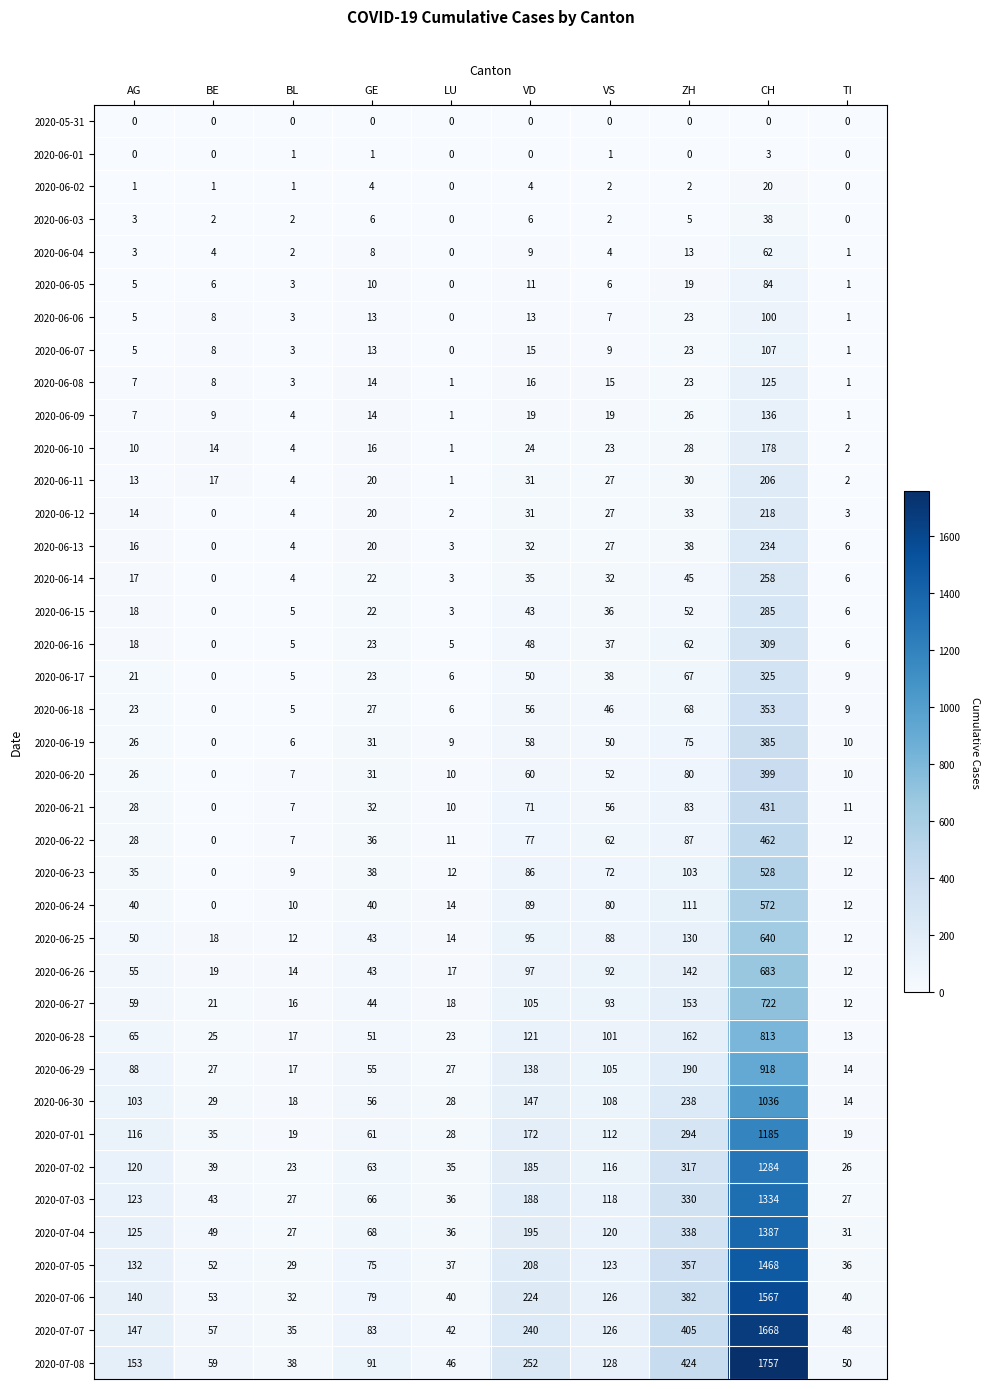

True or false: 2020-06-14 has a value of 61 at VD.

False